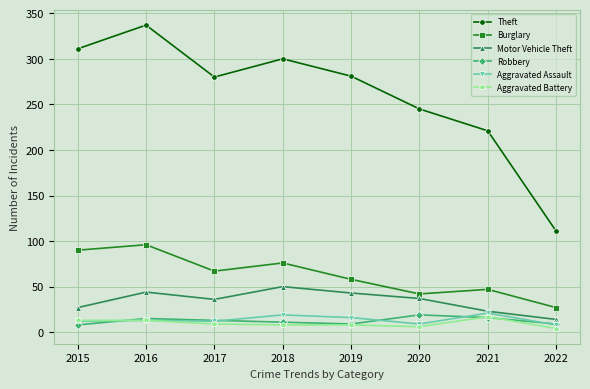

True or false: Theft and Robbery intersect in this chart.

False